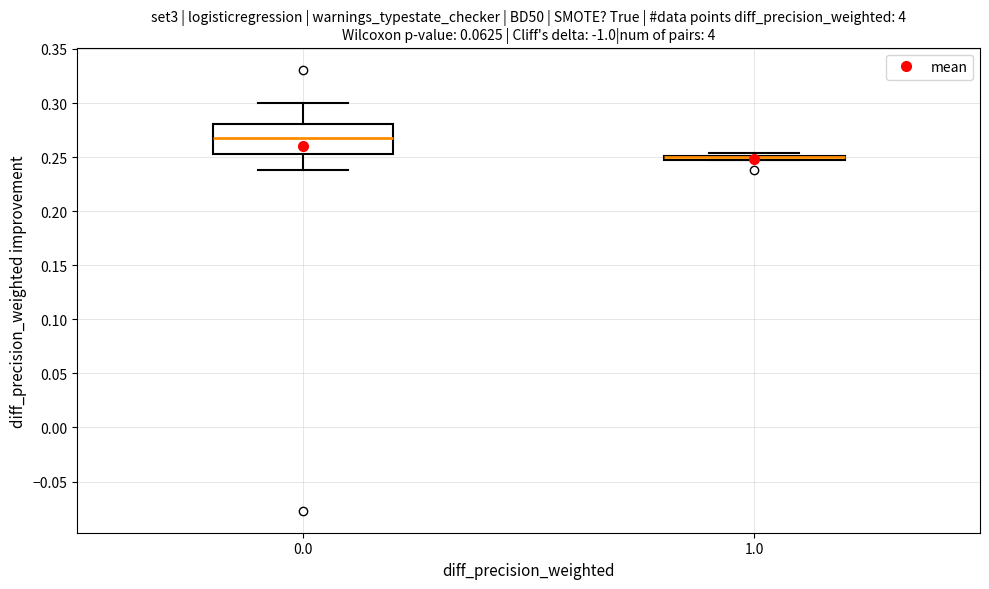

Which box is the tallest, from its lower edge to its upper edge?

0.0